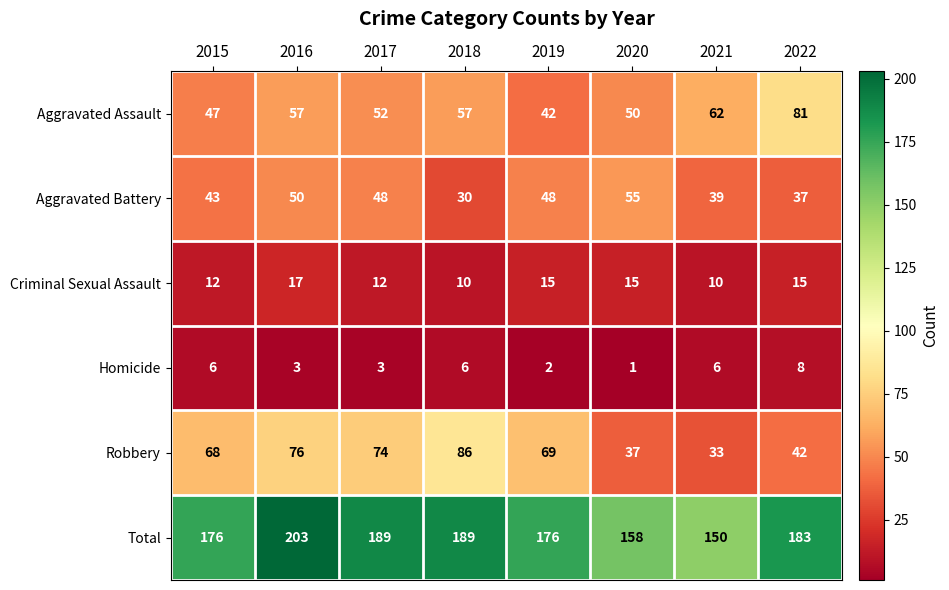

Which series changed the most between 2015 and 2020?

Robbery